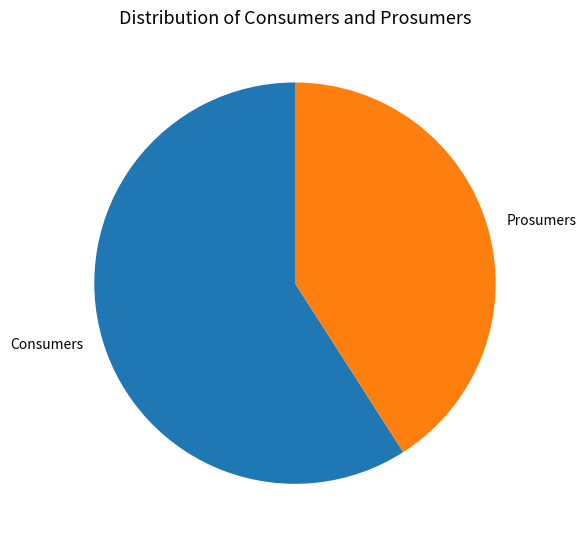

Combined, do Prosumers and Consumers account for over 50%?

Yes